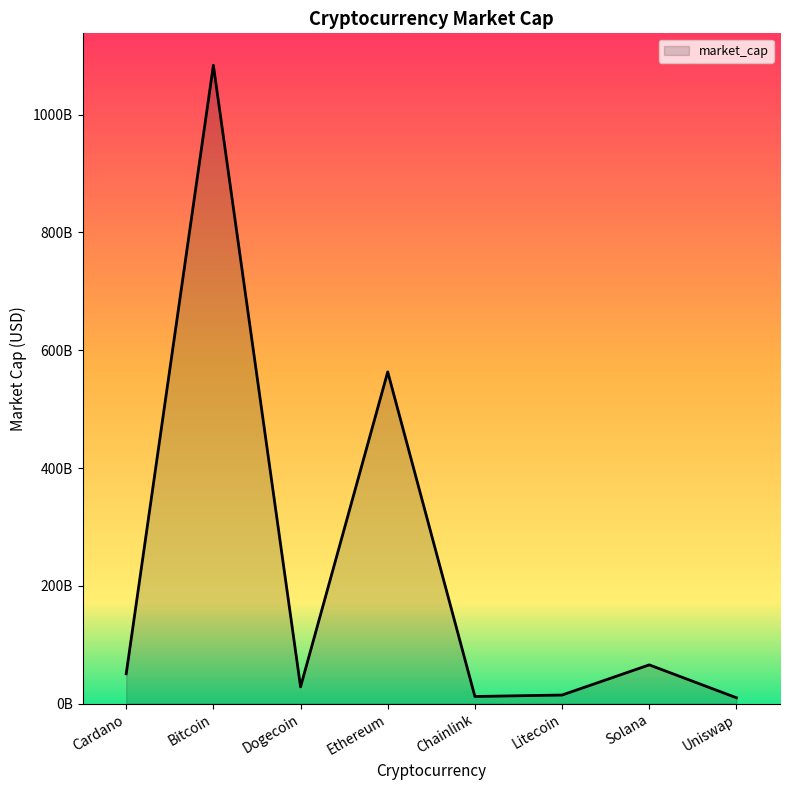

Is it true that the value at Uniswap is 10044646099?

True